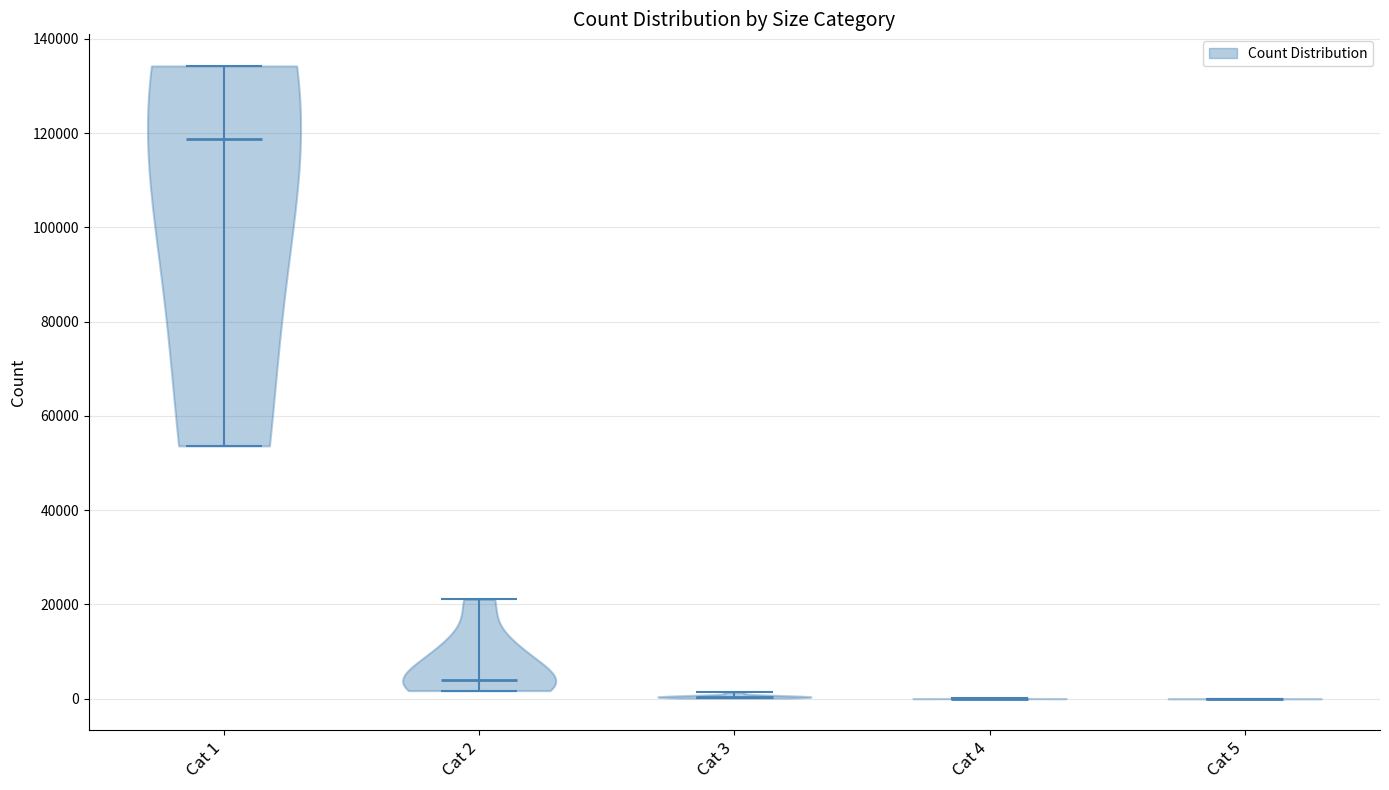

Reading left to right, read every violin against the y-axis: where its median line is, and the lowest and highest points it reaches. The values are not printed on the chart, so give them approximately, as read against the axis.

Cat 1: median line 118000, lowest point 54000, highest point 134000
Cat 2: median line 4000, lowest point 2000, highest point 22000
Cat 3: median line 0, lowest point 0, highest point 2000
Cat 4: median line 0, lowest point 0, highest point 0
Cat 5: median line 0, lowest point 0, highest point 0